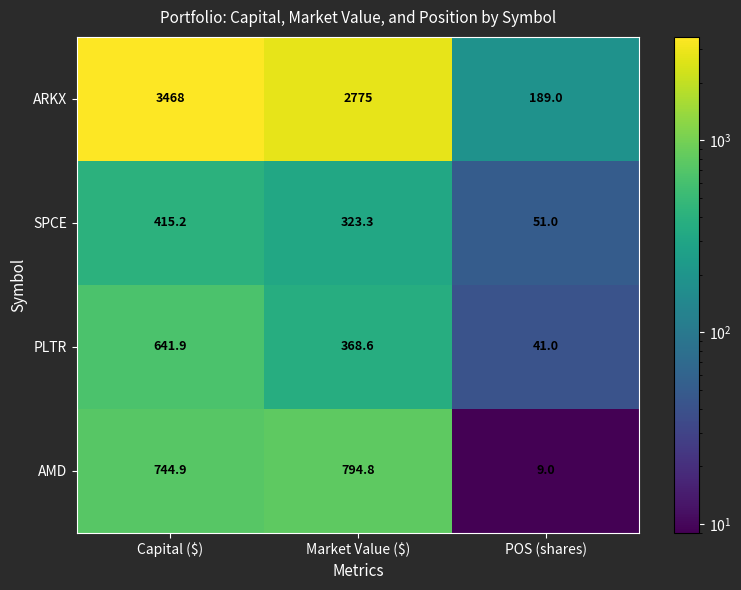

Reading left to right, extract all data points from this chart.

ARKX: 3468.0	2775.0	189.0
SPCE: 415.2	323.3	51.0
PLTR: 641.9	368.6	41.0
AMD: 744.9	794.8	9.0